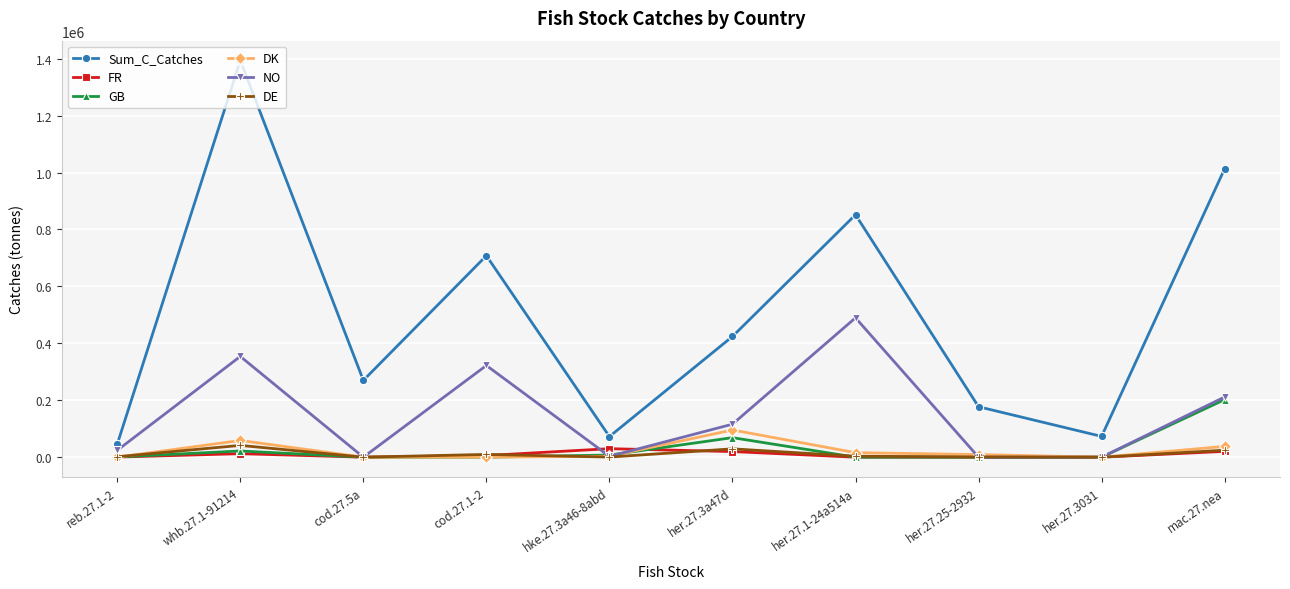

What is the label of the 4th point from the right?

her.27.1-24a514a